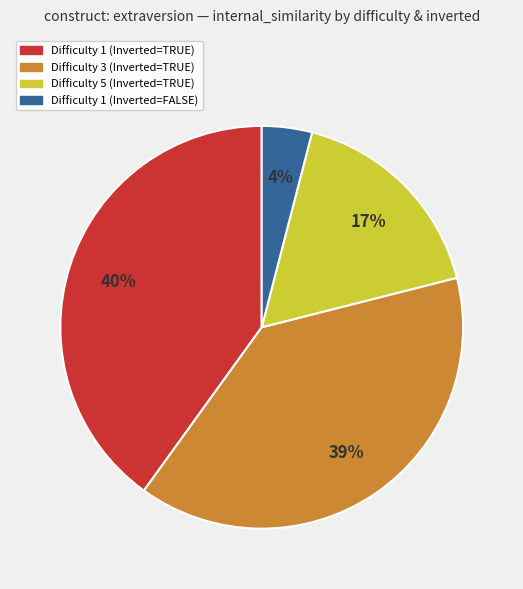

Is there any slice that represents more than half of the pie?

No